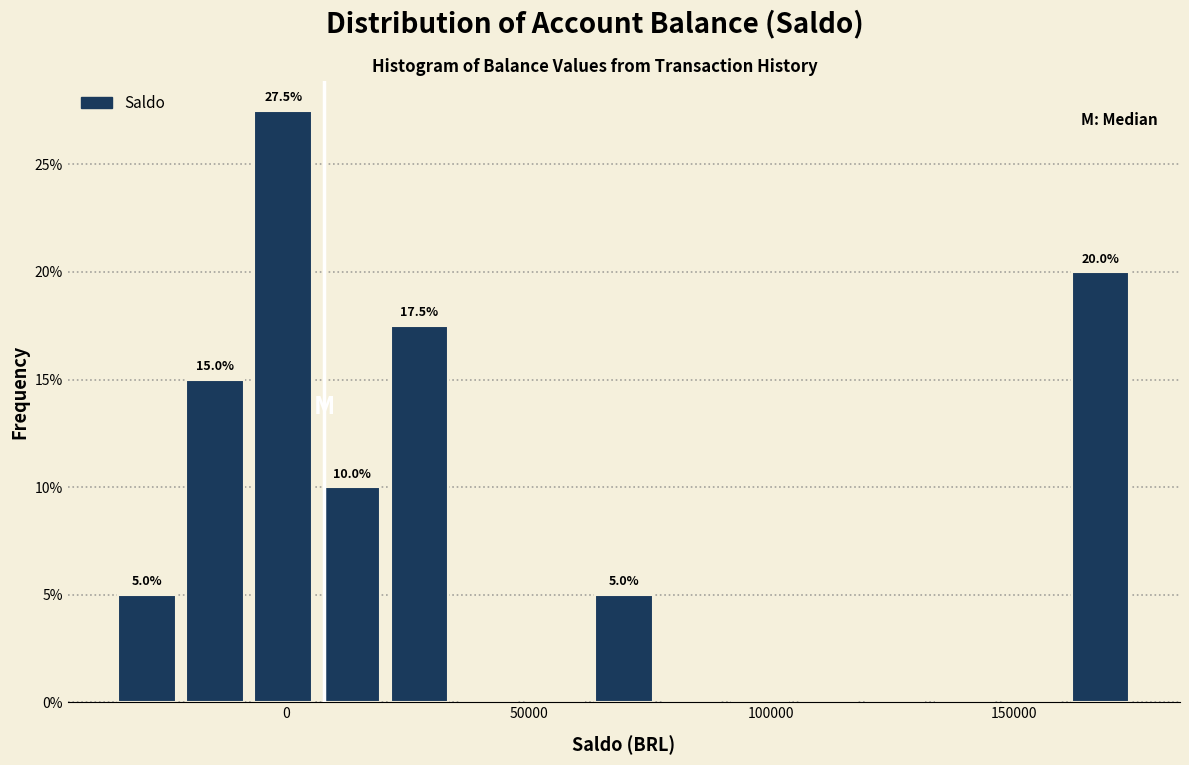

Around what value on the x-axis is the tallest bar? Give the approximate position of its centre, as read against the axis.

0